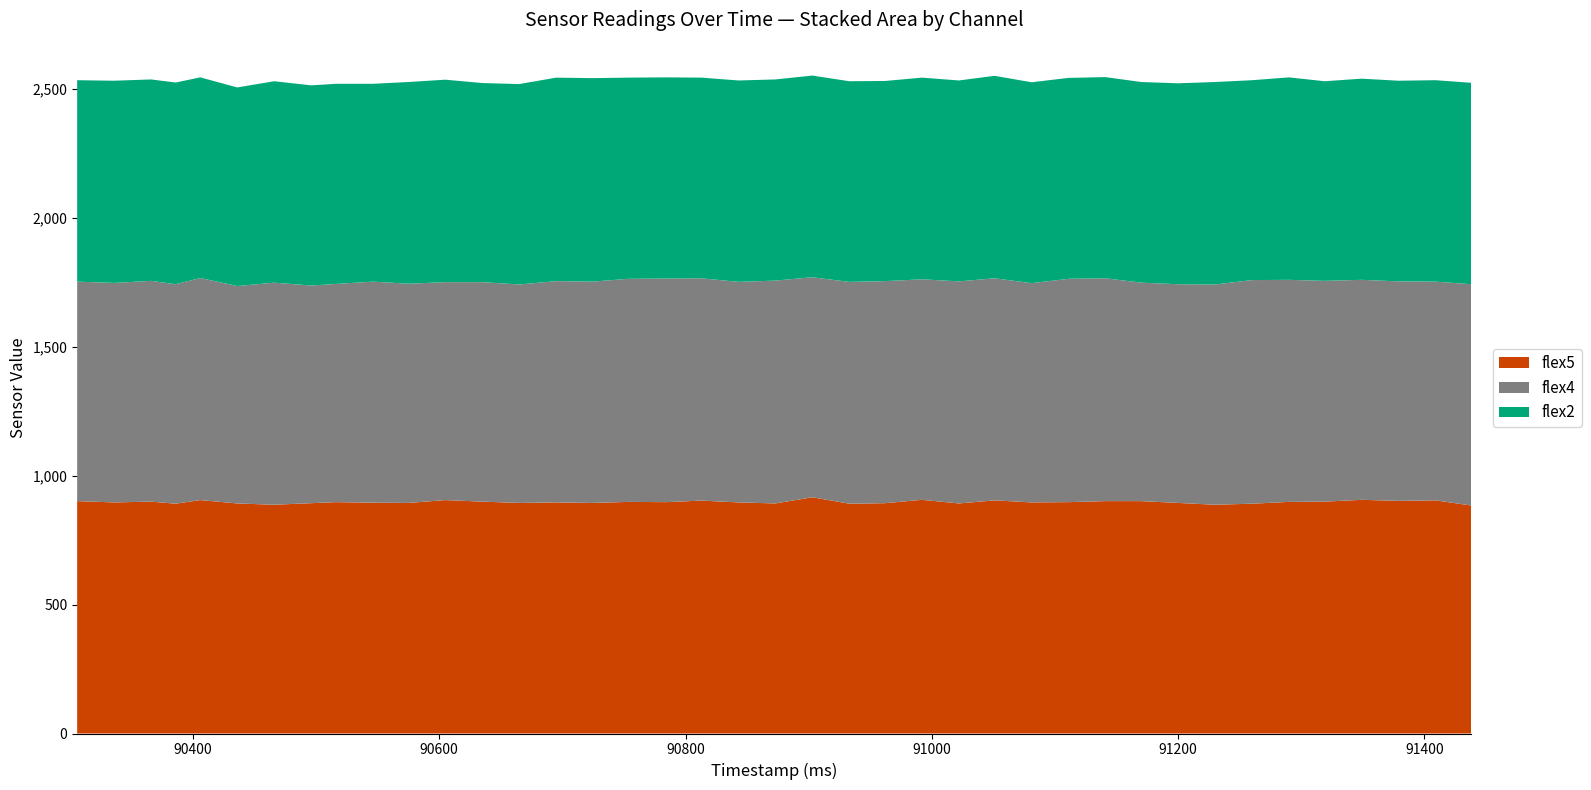

What are all the series names shown in the legend?

flex5, flex4, flex2